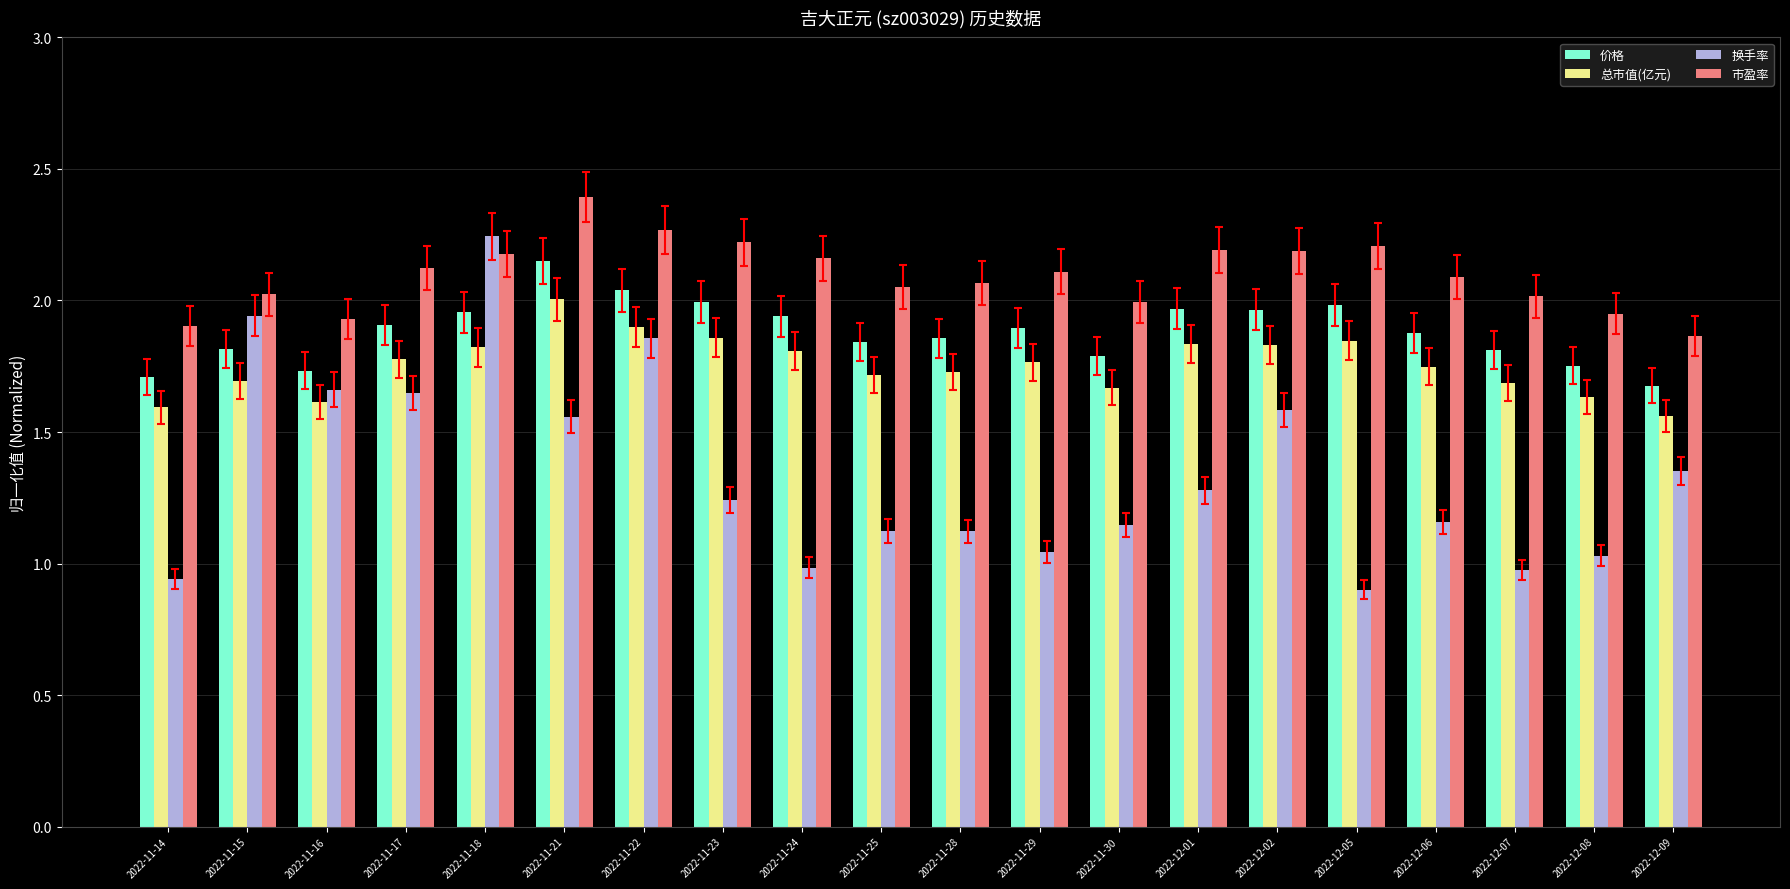

Where does the 市盈率 series first go above 2?

2022-11-15